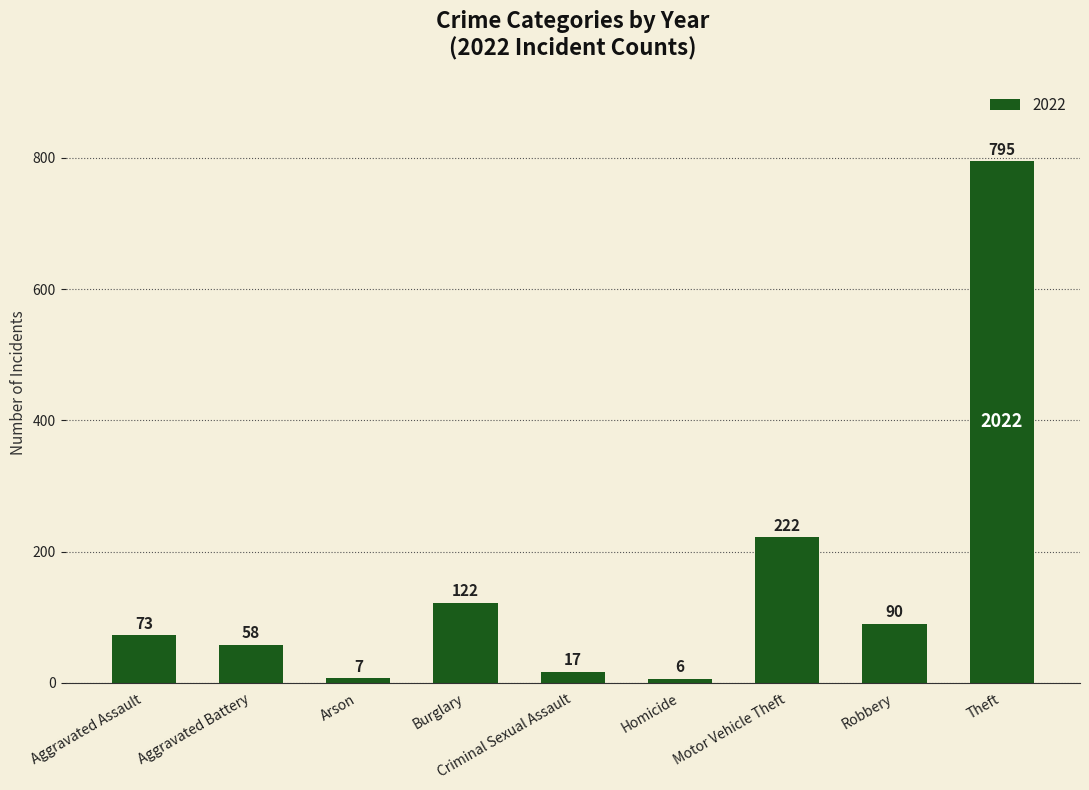

Between Burglary and Arson, which is larger?

Burglary